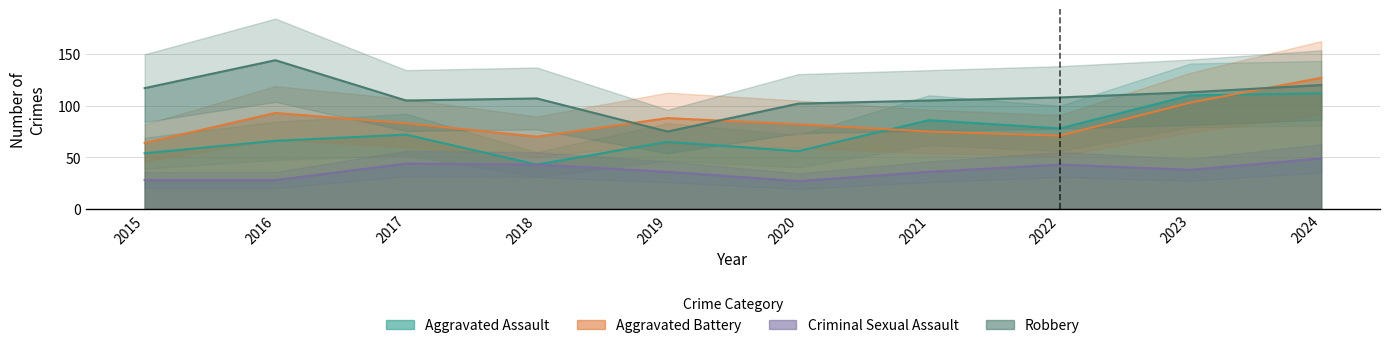

Rank the series at 2023 from lowest to highest value.

Criminal Sexual Assault, Aggravated Battery, Aggravated Assault, Robbery